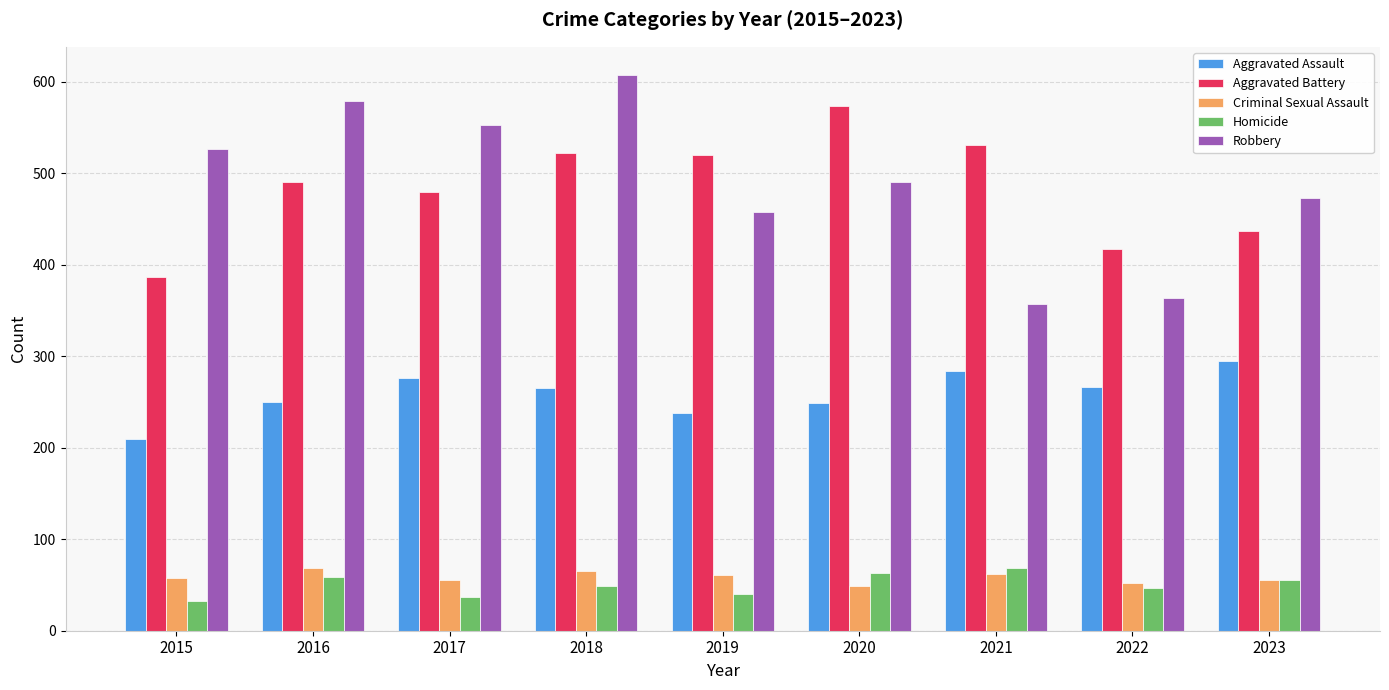

Count the number of categories in the chart.

9